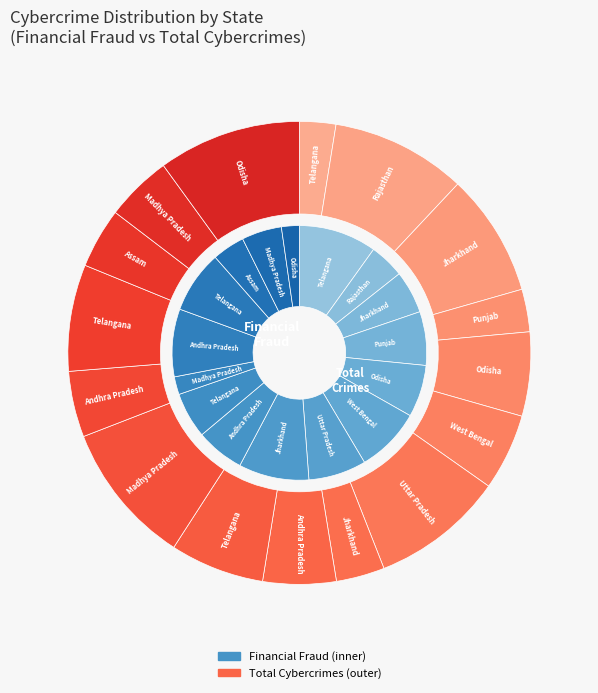

Combined, do 4 and 6 account for over 50%?

No